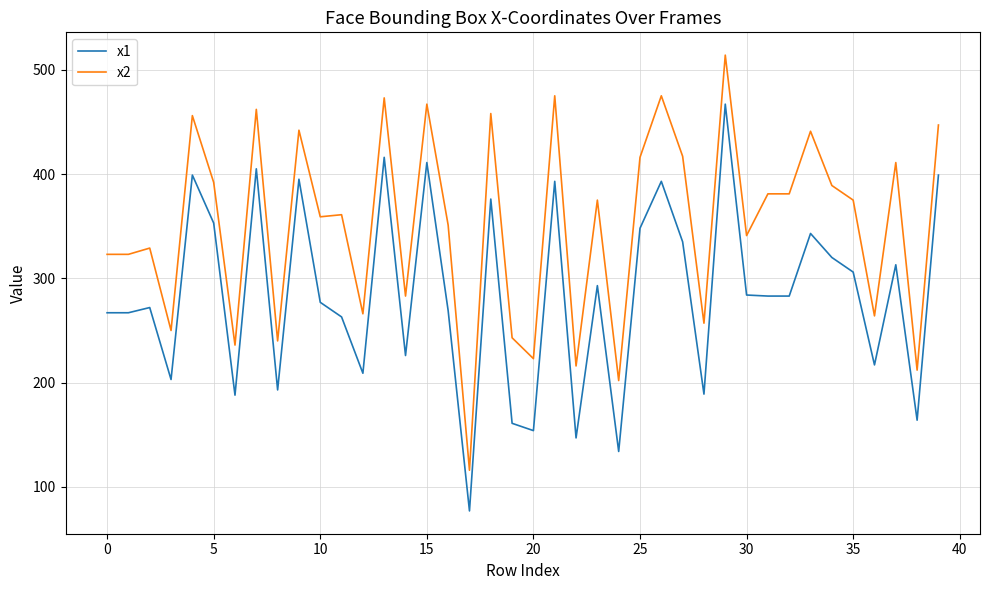

True or false: x2 and x1 cross at least once.

False